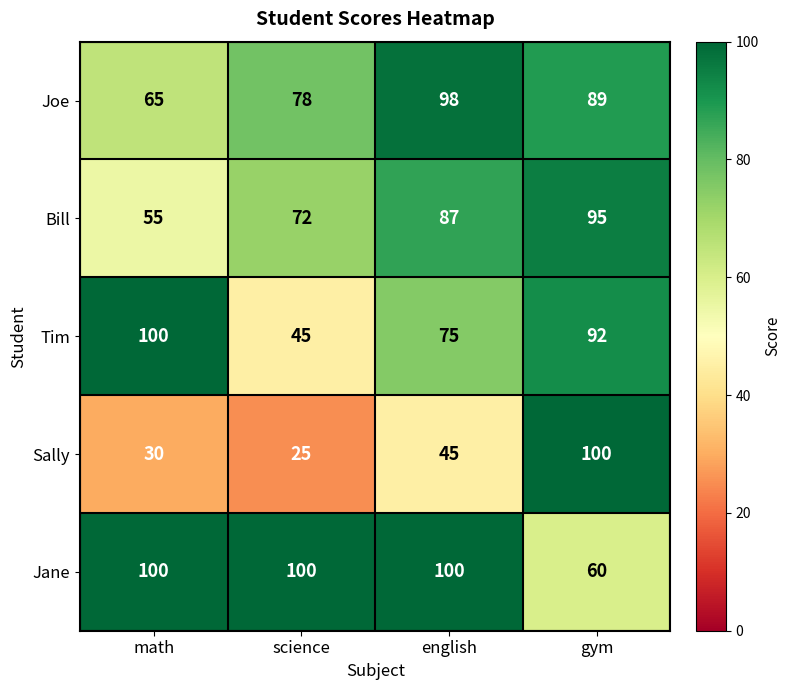

What is the total value across all series at math?

350